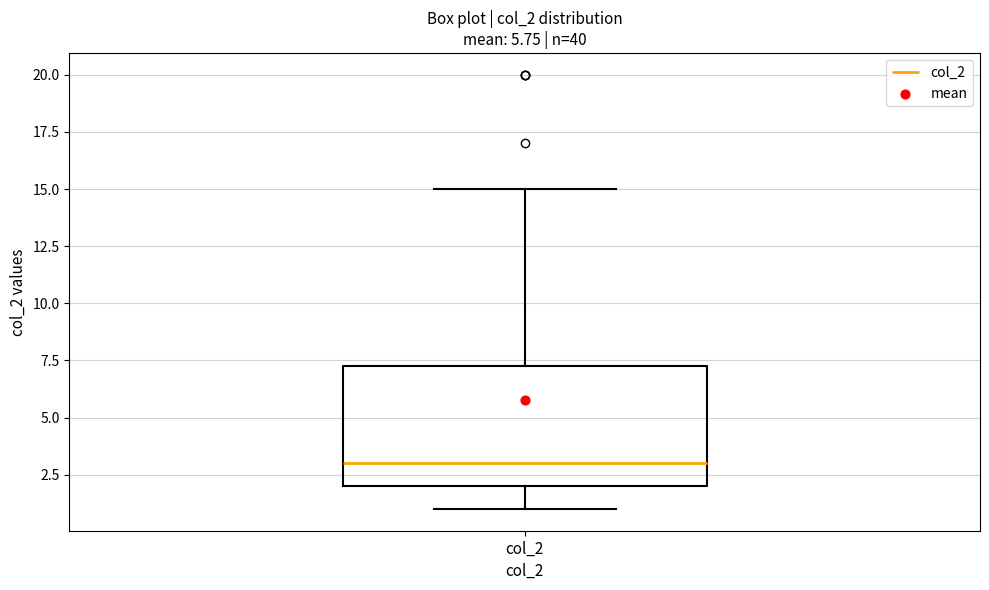

Transcribe this box plot: give where the median line is, the range the box spans, and where the two whiskers end, as read against the y-axis. The values are not printed on the chart, so give them approximately, as read against the axis.

median 3.0, box 2.0 to 7.5, whiskers 1.0 to 15.0